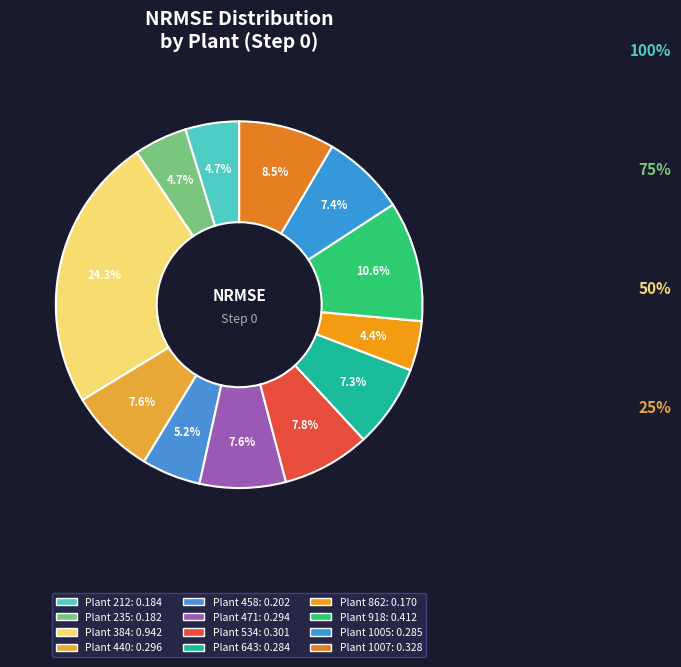

To the nearest percent, what portion does Plant 862 represent?

4%